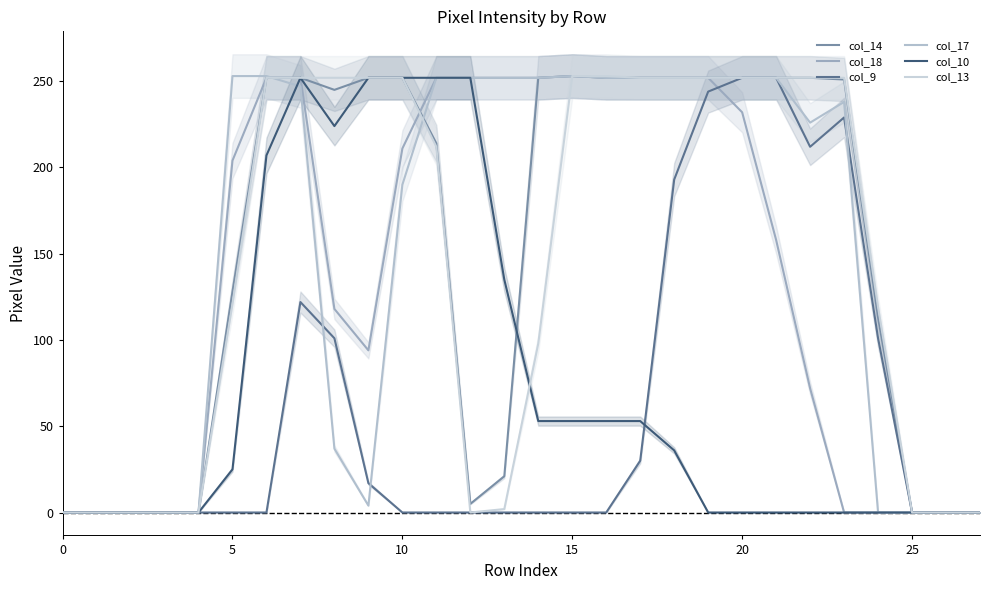

What is the label of the 11th point from the right?

17